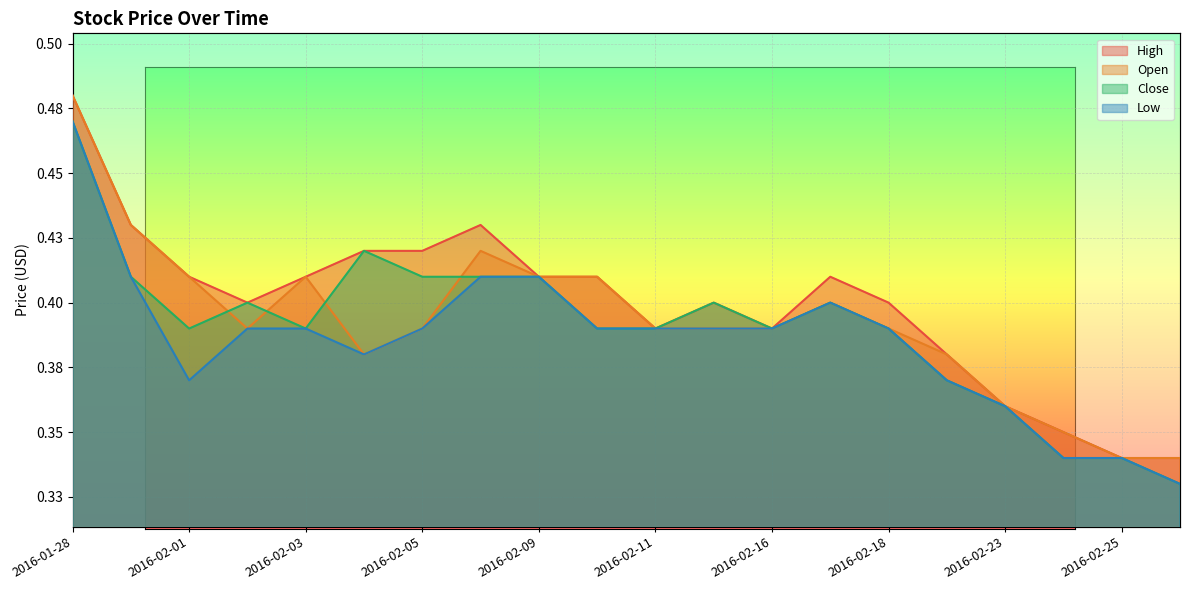

Between 2016-01-28 and 2016-02-04, which is larger?

2016-01-28